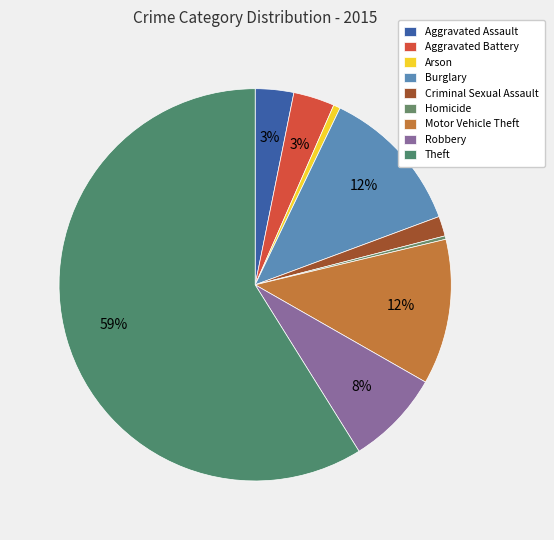

The Theft slice represents 59% of the pie. True or false?

True